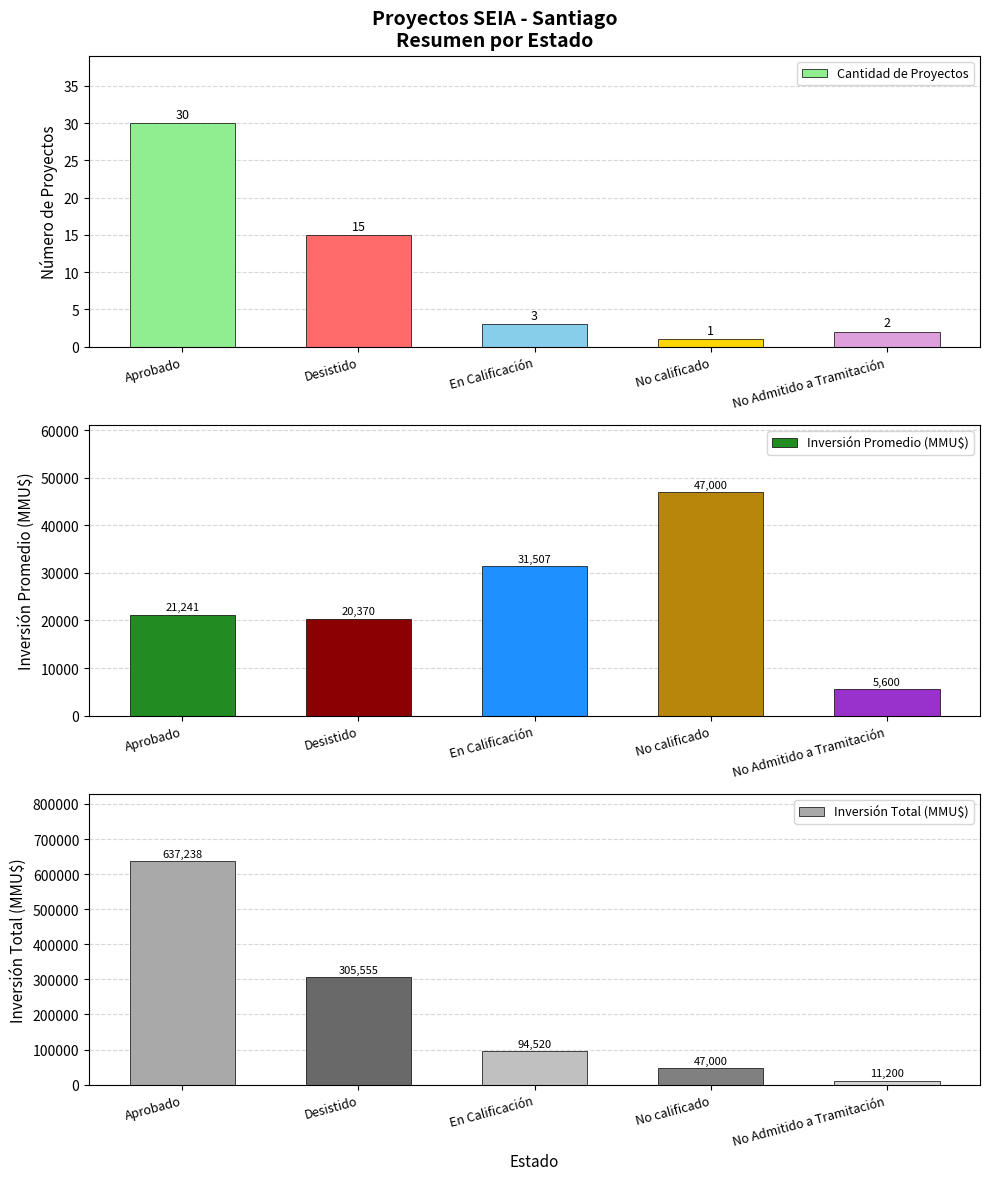

List the series in order of their peak value, highest first.

Inversión Total (MMU$), Inversión Promedio (MMU$), Cantidad de Proyectos